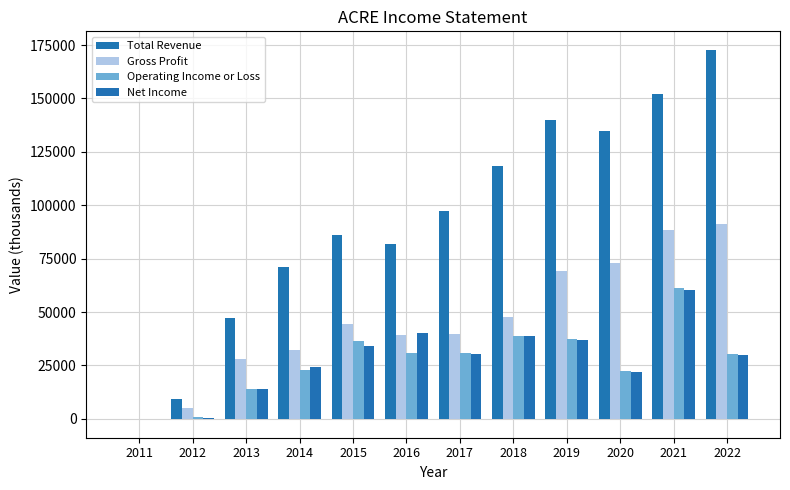

What are all the series names shown in the legend?

Total Revenue, Gross Profit, Operating Income or Loss, Net Income